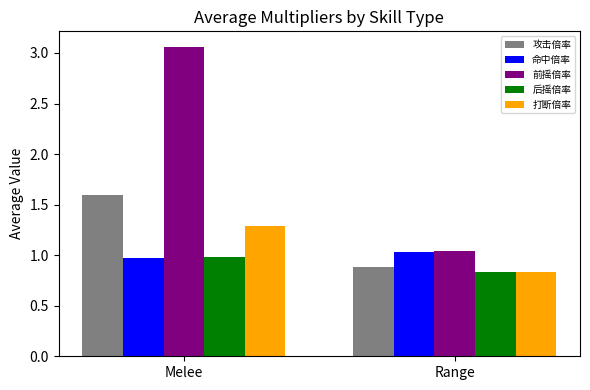

Which series has the widest spread of values?

前摇倍率